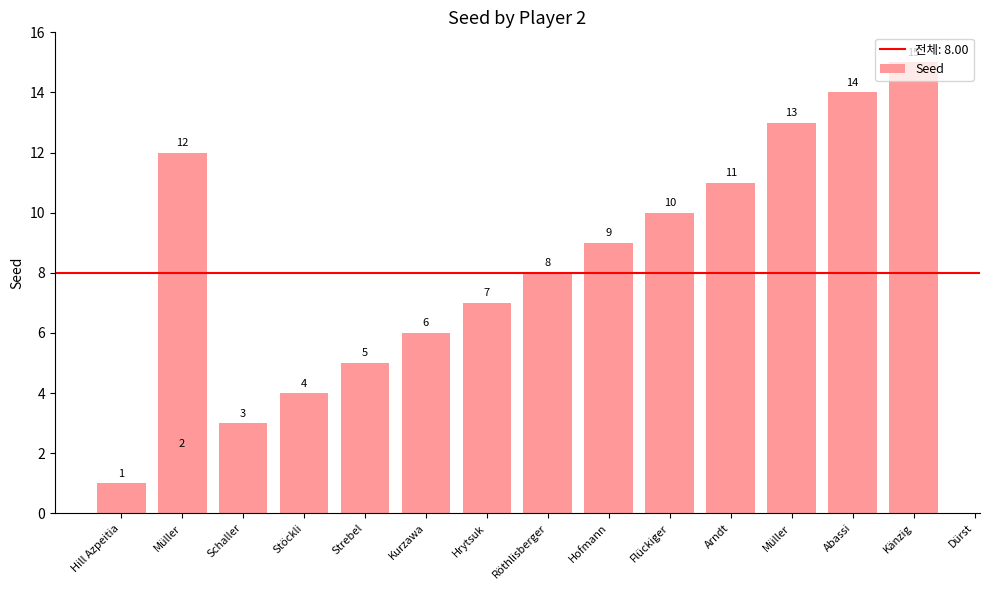

What is the minimum value shown in the chart?

1